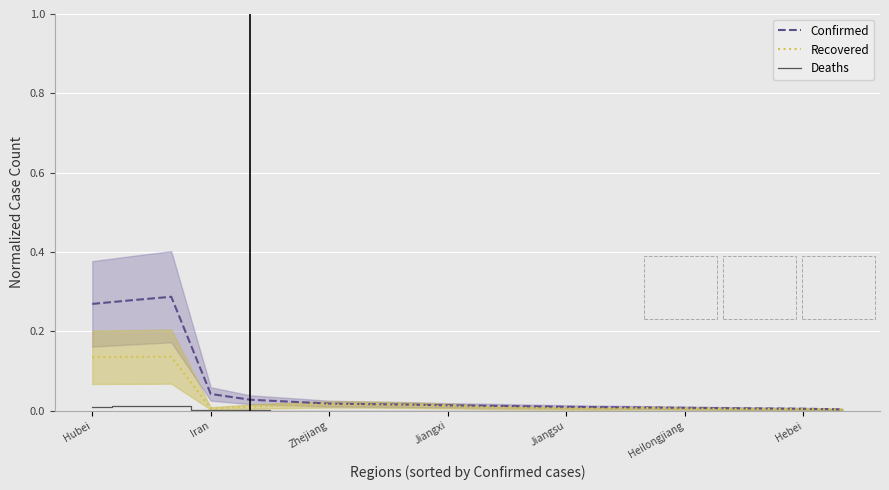

At how many categories does at least one series exceed 0?

20